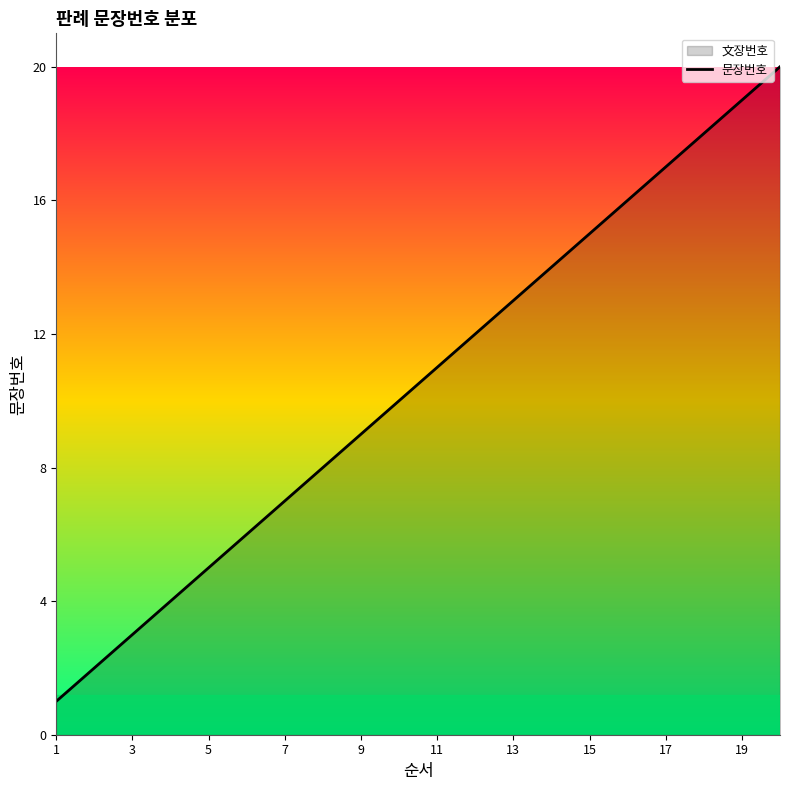

The value at 5 is 5. True or false?

True